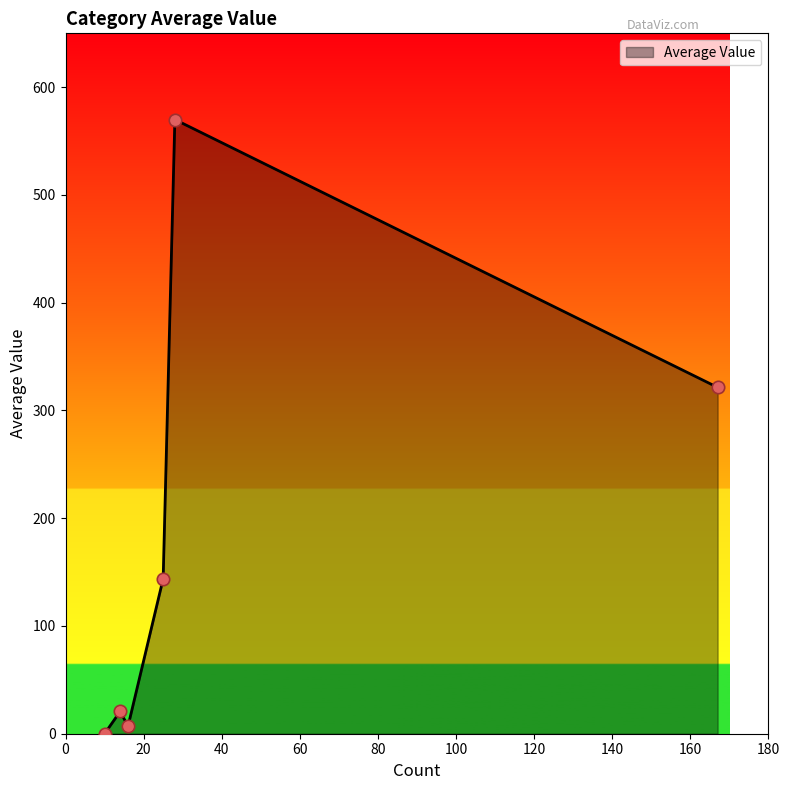

What is the average value?

177.1